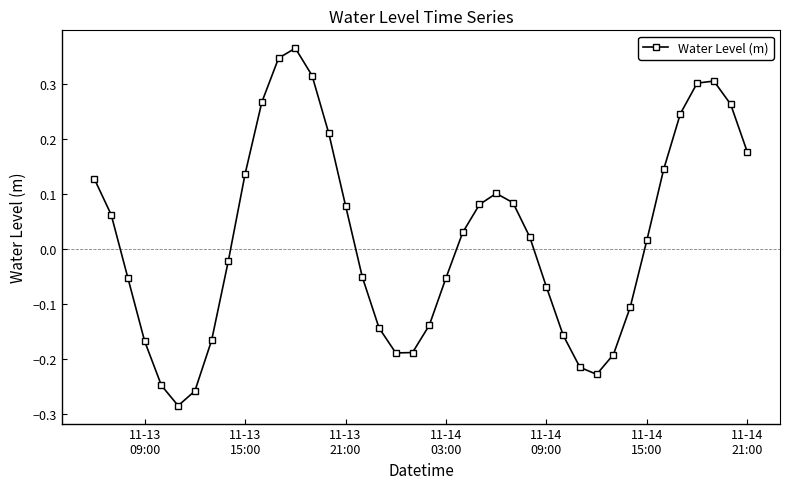

How many interior local valleys (lower than both neighbors) does the data have?

3